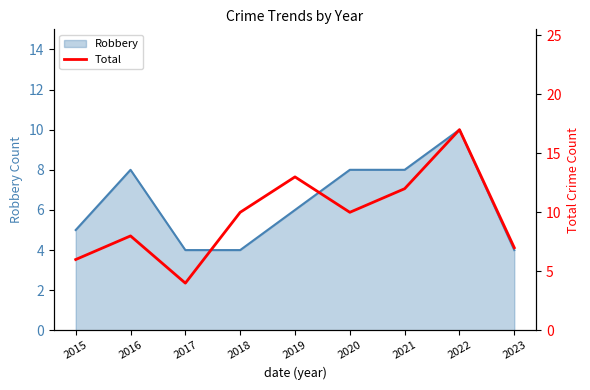

Between 2022 and 2018, which is larger?

2022